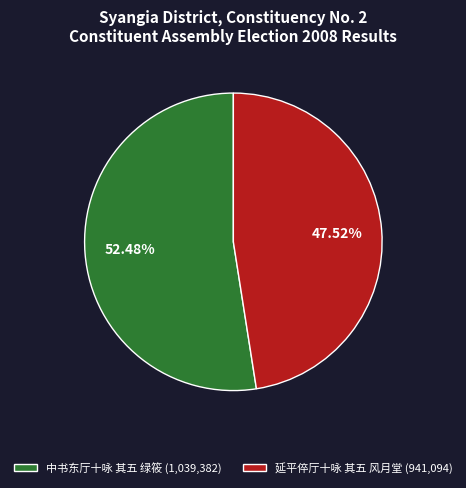

What percentage is NOT represented by 中书东厅十咏 其五 绿筱?

47.5%